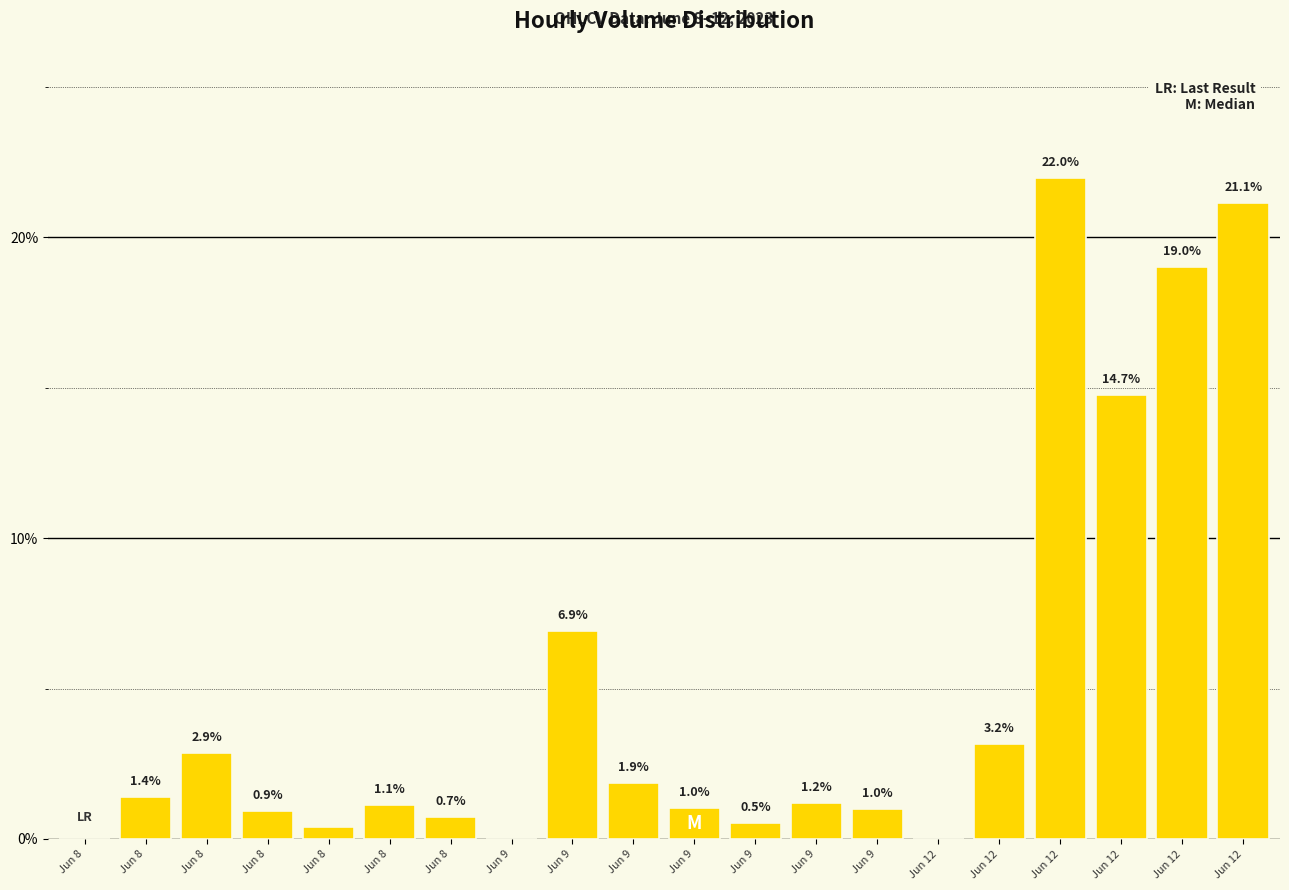

At which label is the value closest to 10?

Jun 9